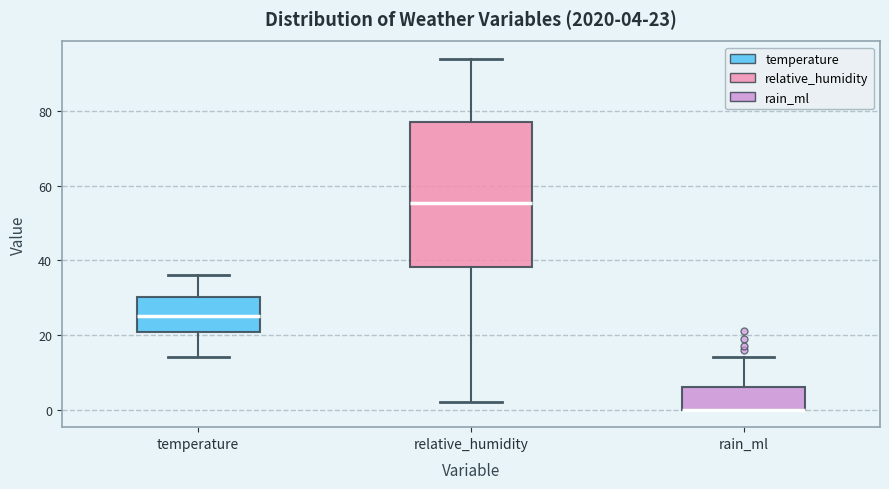

Which box is the tallest, from its lower edge to its upper edge?

relative_humidity